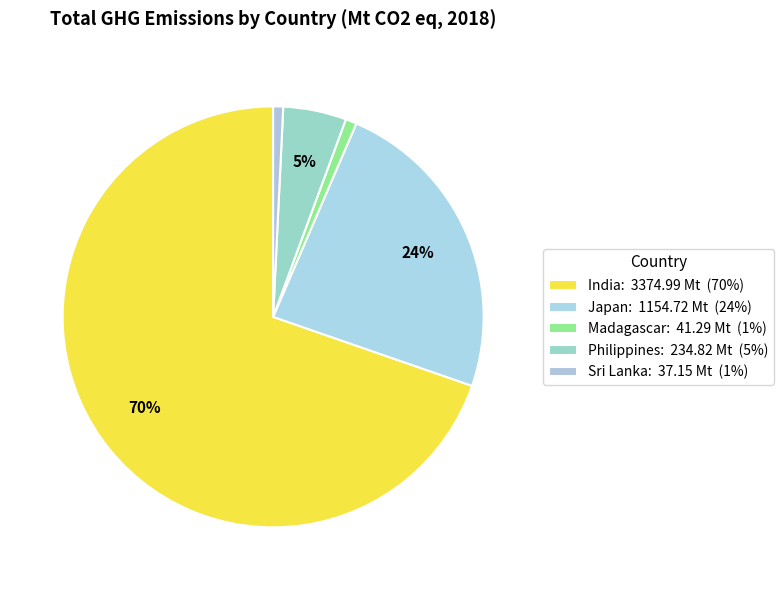

How many slices are in this pie chart?

5